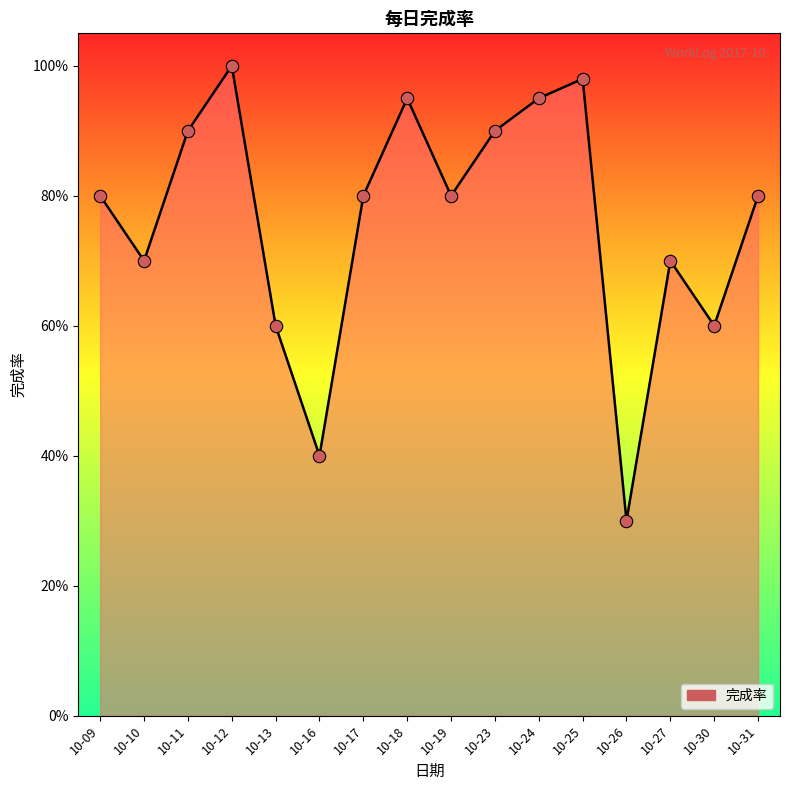

Between 10-24 and 10-27, which is larger?

10-24